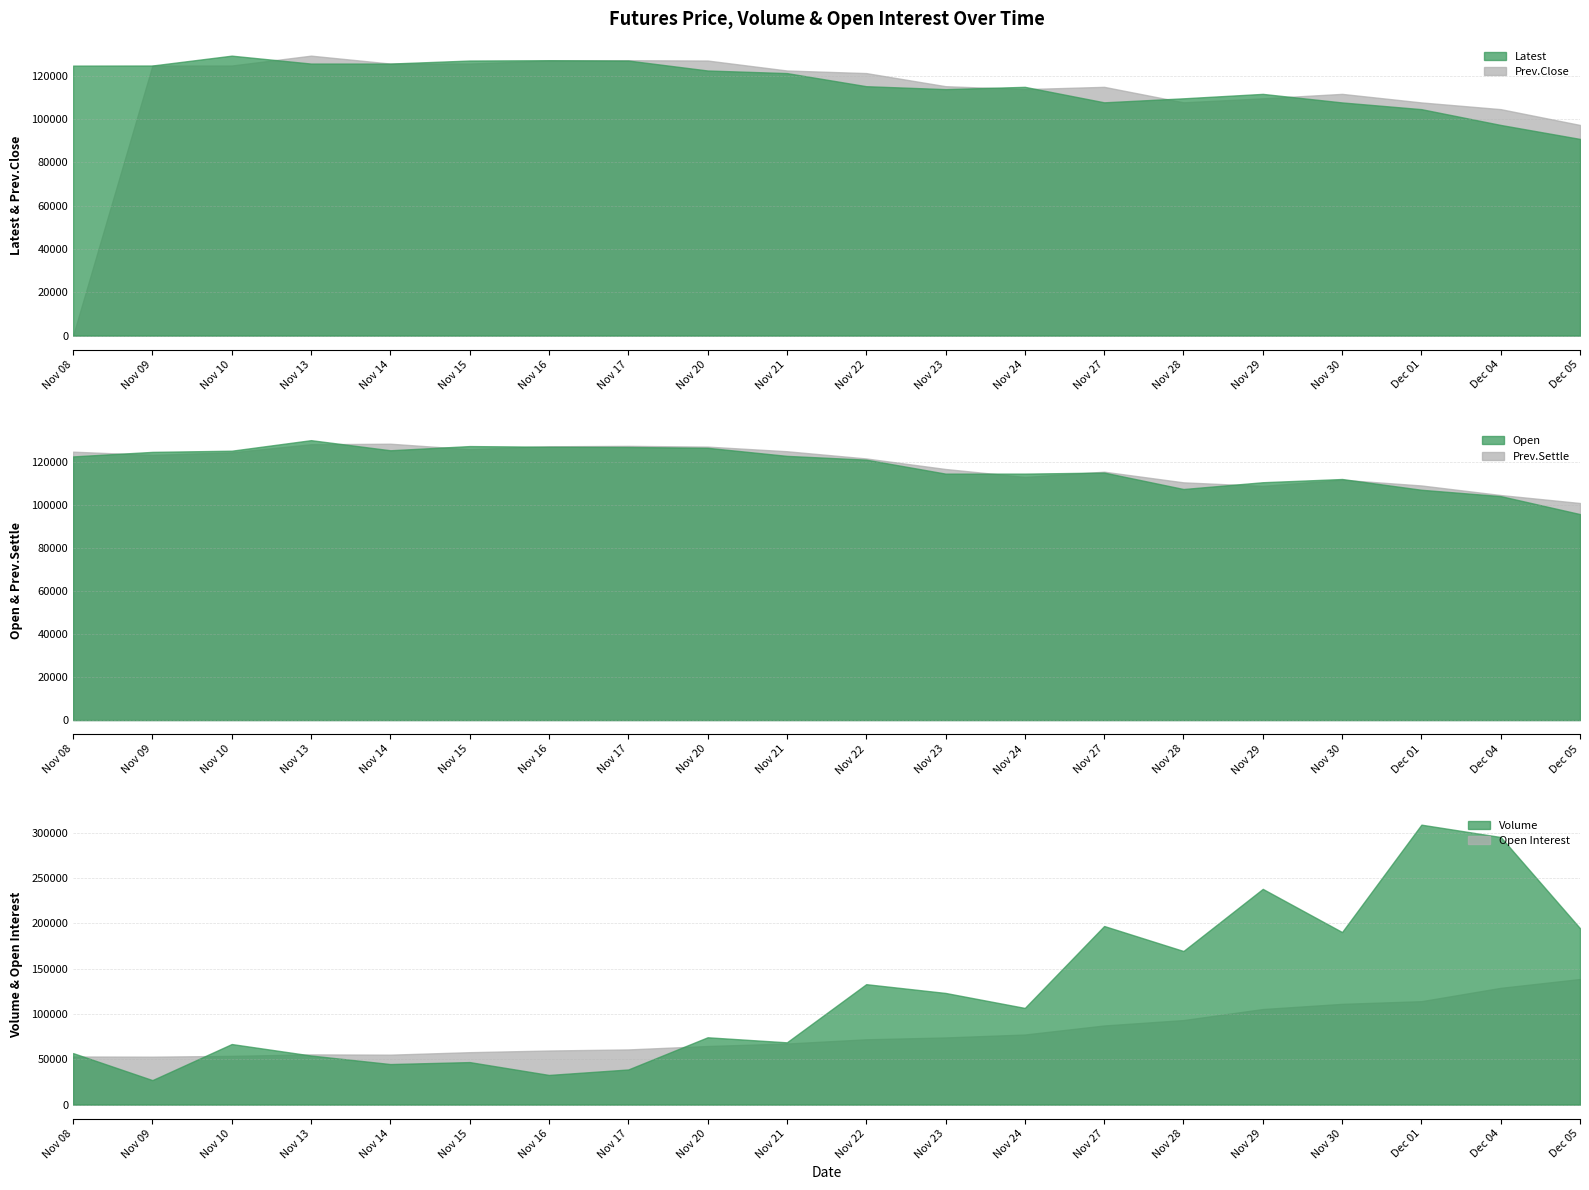

Reading left to right, list all the values displayed in this chart.

Latest: Nov 08=124650	Nov 09=124700	Nov 10=129250	Nov 13=125600	Nov 14=125600	Nov 15=127000	Nov 16=127150	Nov 17=127000	Nov 20=122400	Nov 21=121200	Nov 22=115150	Nov 23=113800	Nov 24=114850	Nov 27=107700	Nov 28=109550	Nov 29=111600	Nov 30=107650	Dec 01=104550	Dec 04=97250	Dec 05=90800
Prev.Close: Nov 08=0	Nov 09=124650	Nov 10=124700	Nov 13=129250	Nov 14=125600	Nov 15=125600	Nov 16=127000	Nov 17=127150	Nov 20=127000	Nov 21=122400	Nov 22=121200	Nov 23=115150	Nov 24=113800	Nov 27=114850	Nov 28=107700	Nov 29=109550	Nov 30=111600	Dec 01=107650	Dec 04=104550	Dec 05=97250
Open: Nov 08=122500	Nov 09=124600	Nov 10=125150	Nov 13=130050	Nov 14=125350	Nov 15=127300	Nov 16=127000	Nov 17=126900	Nov 20=126500	Nov 21=122750	Nov 22=121000	Nov 23=114500	Nov 24=114500	Nov 27=115000	Nov 28=107350	Nov 29=110500	Nov 30=112000	Dec 01=107000	Dec 04=104050	Dec 05=95700
Prev.Settle: Nov 08=124700	Nov 09=123200	Nov 10=124400	Nov 13=128150	Nov 14=128400	Nov 15=125850	Nov 16=127200	Nov 17=127400	Nov 20=127050	Nov 21=124900	Nov 22=121550	Nov 23=116650	Nov 24=112950	Nov 27=115400	Nov 28=110450	Nov 29=108800	Nov 30=111650	Dec 01=109000	Dec 04=104550	Dec 05=100850
Volume: Nov 08=56821	Nov 09=26989	Nov 10=66824	Nov 13=54145	Nov 14=44718	Nov 15=46894	Nov 16=32690	Nov 17=38737	Nov 20=74280	Nov 21=68703	Nov 22=132920	Nov 23=123231	Nov 24=106683	Nov 27=197153	Nov 28=169539	Nov 29=238146	Nov 30=190463	Dec 01=309052	Dec 04=295401	Dec 05=194703
Open Interest: Nov 08=53080	Nov 09=52858	Nov 10=53766	Nov 13=55395	Nov 14=55084	Nov 15=57820	Nov 16=59678	Nov 17=60858	Nov 20=64639	Nov 21=67378	Nov 22=72059	Nov 23=74096	Nov 24=77344	Nov 27=87321	Nov 28=93278	Nov 29=105471	Nov 30=111186	Dec 01=114139	Dec 04=128879	Dec 05=138614